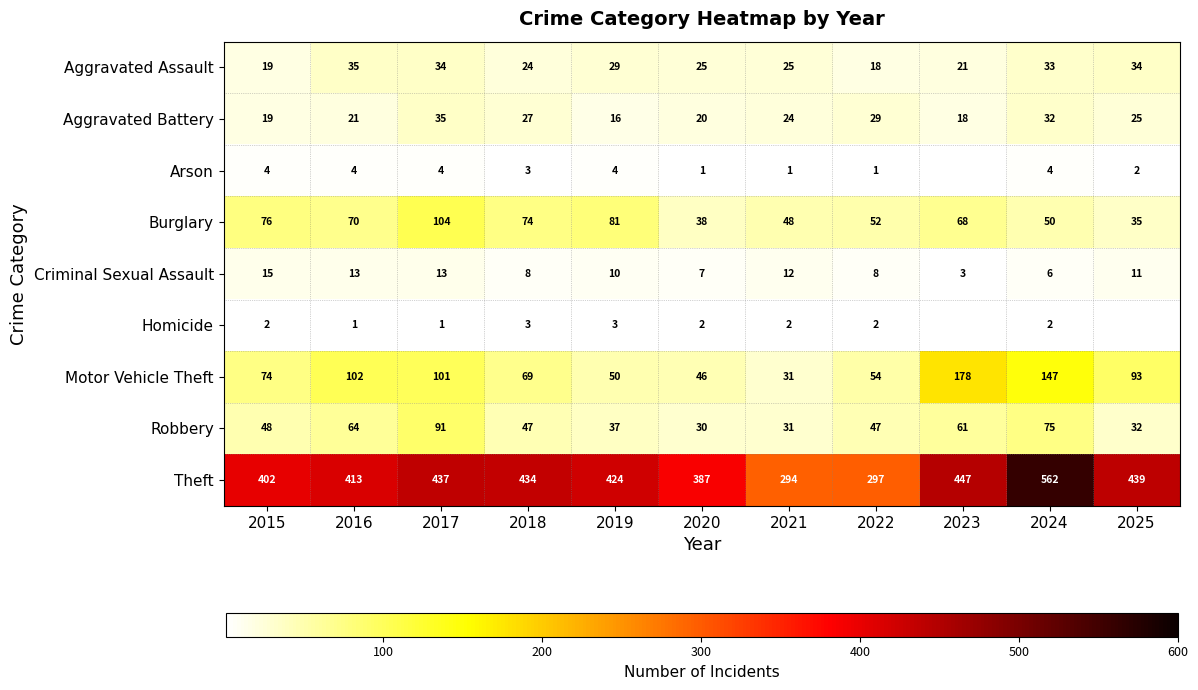

What is the difference between the highest and lowest values at 2019?

421